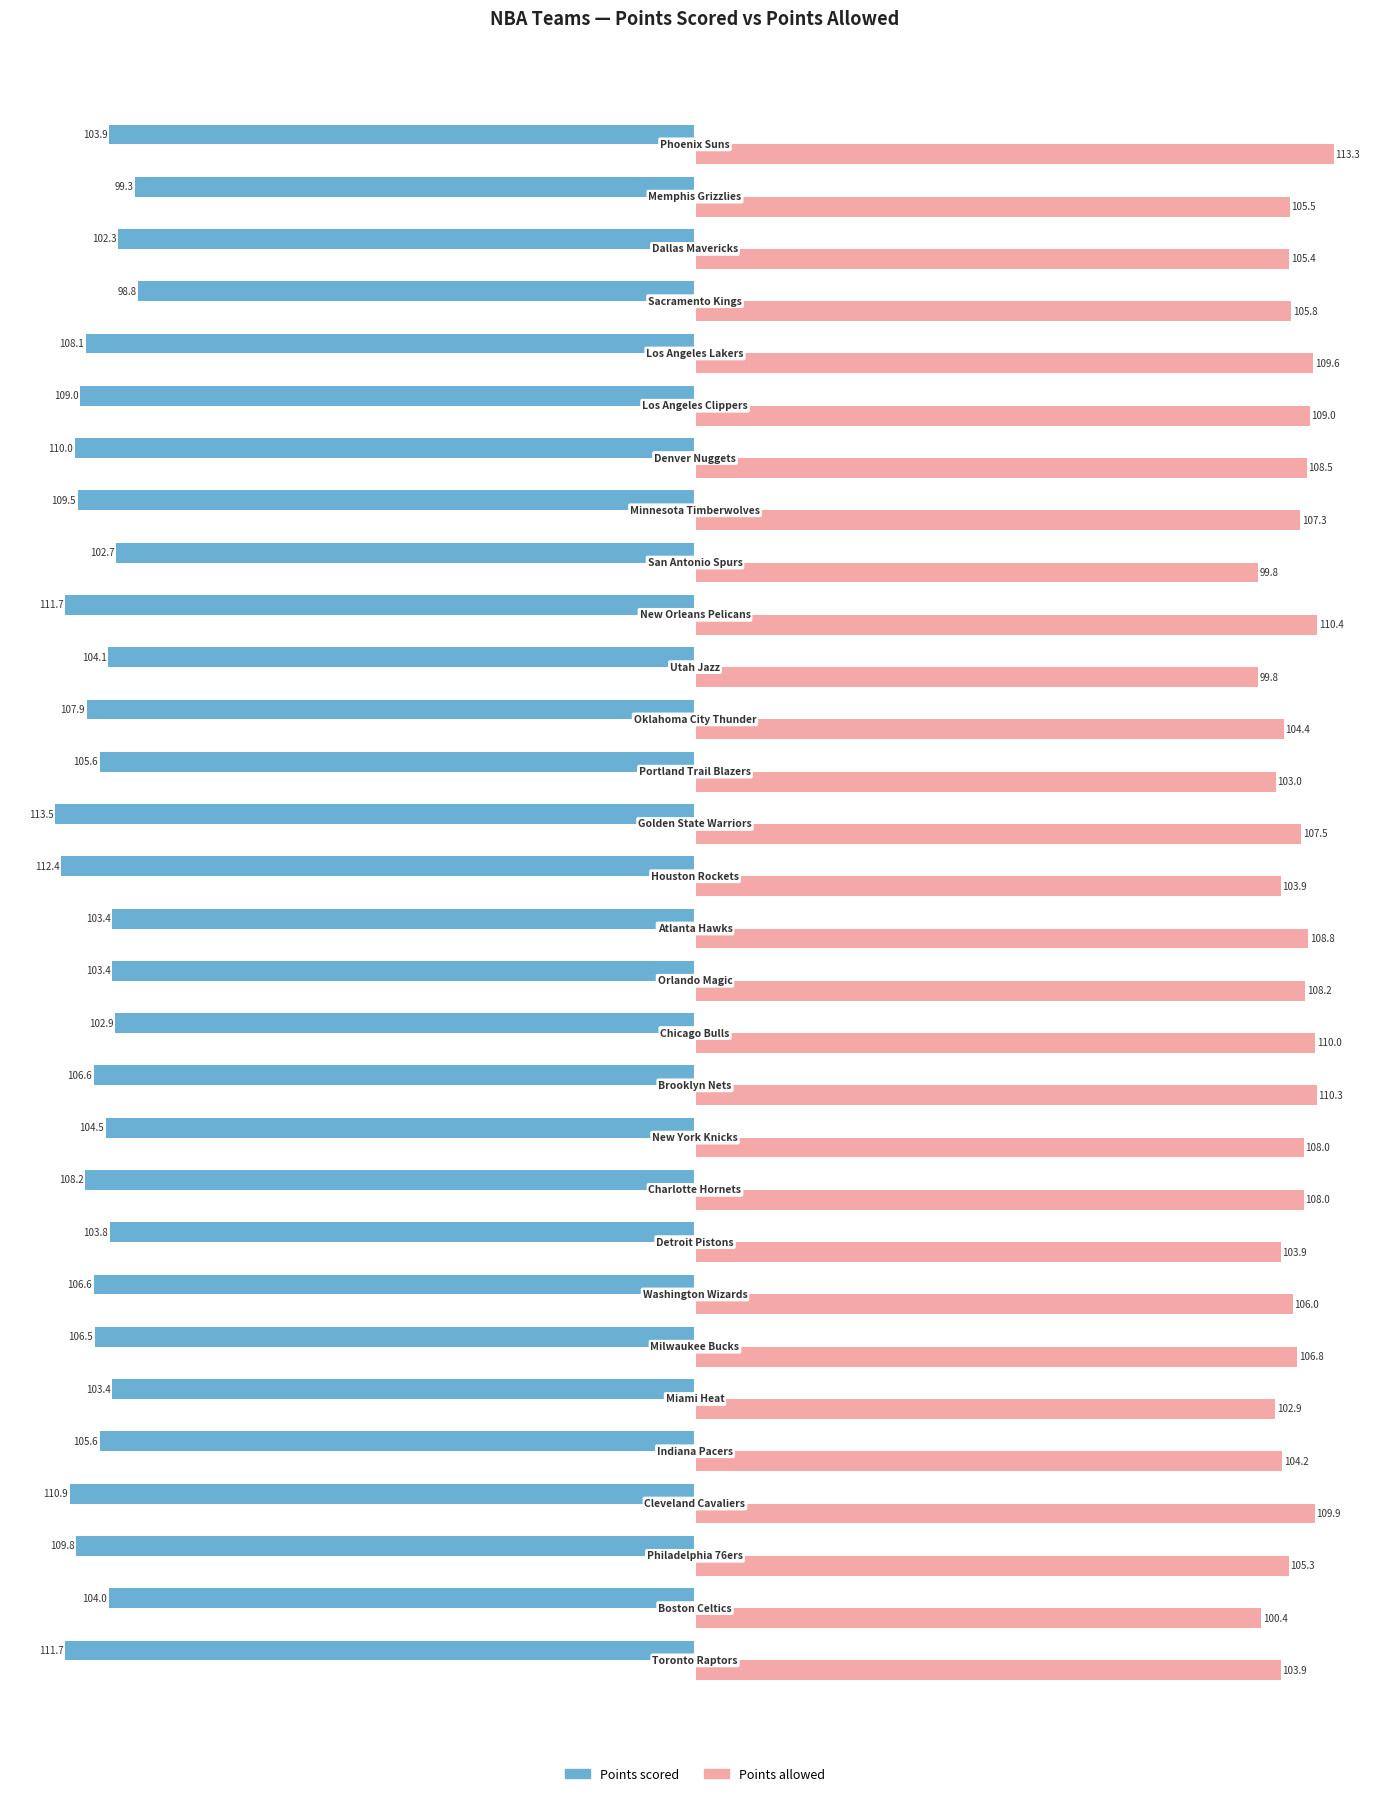

At how many categories does at least one series exceed 26?

30